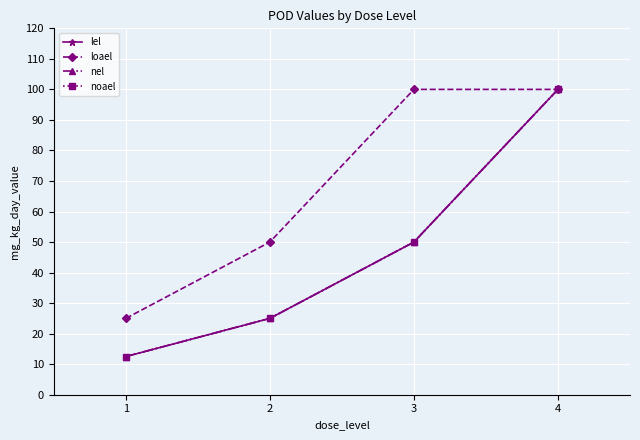

What are all the series names shown in the legend?

lel, loael, nel, noael